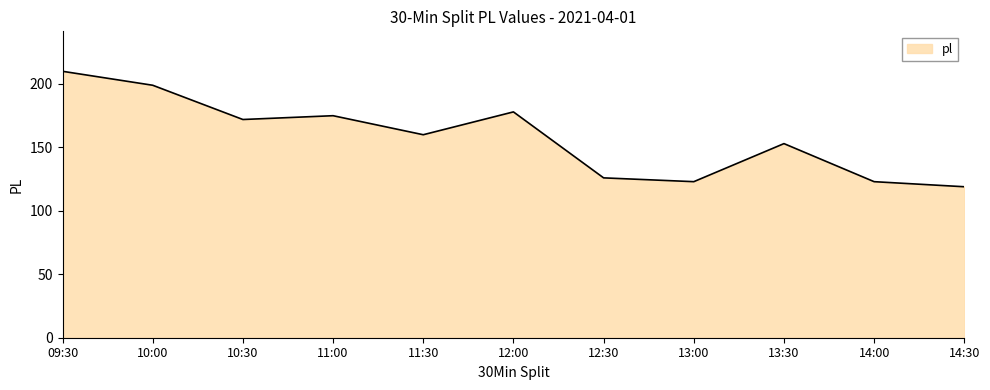

What is the difference between the maximum and minimum values?

91